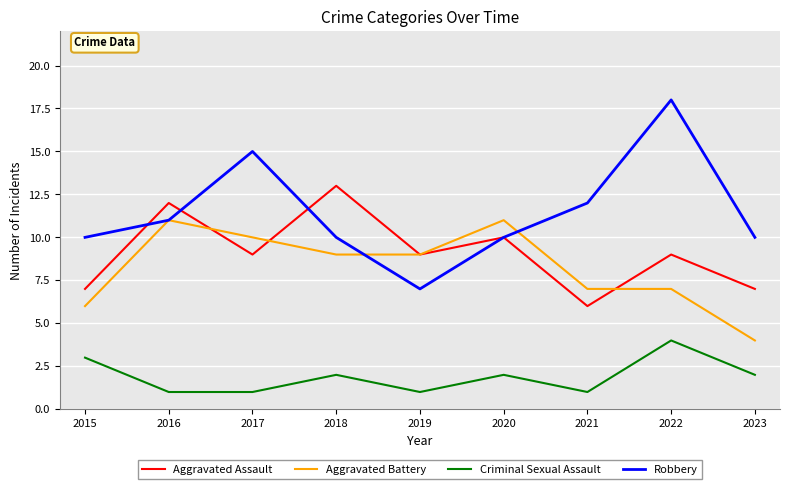

What is the lowest value of the Robbery series?

7